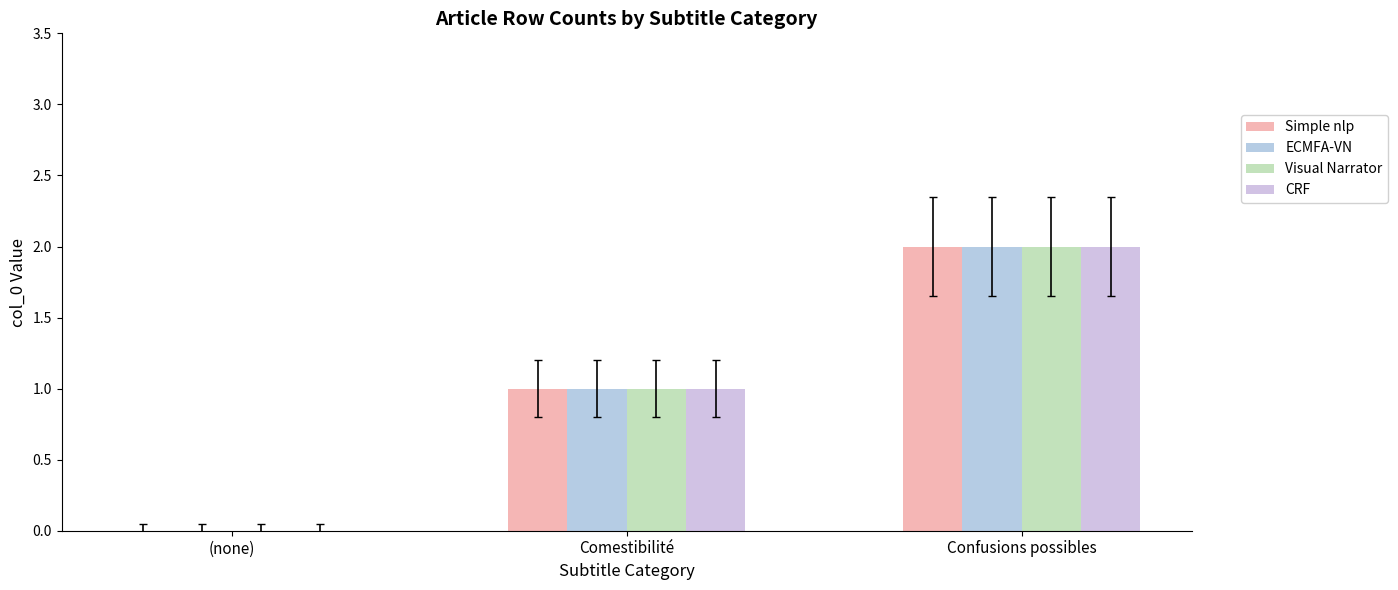

At which category does the chart reach its minimum across all series?

(none)